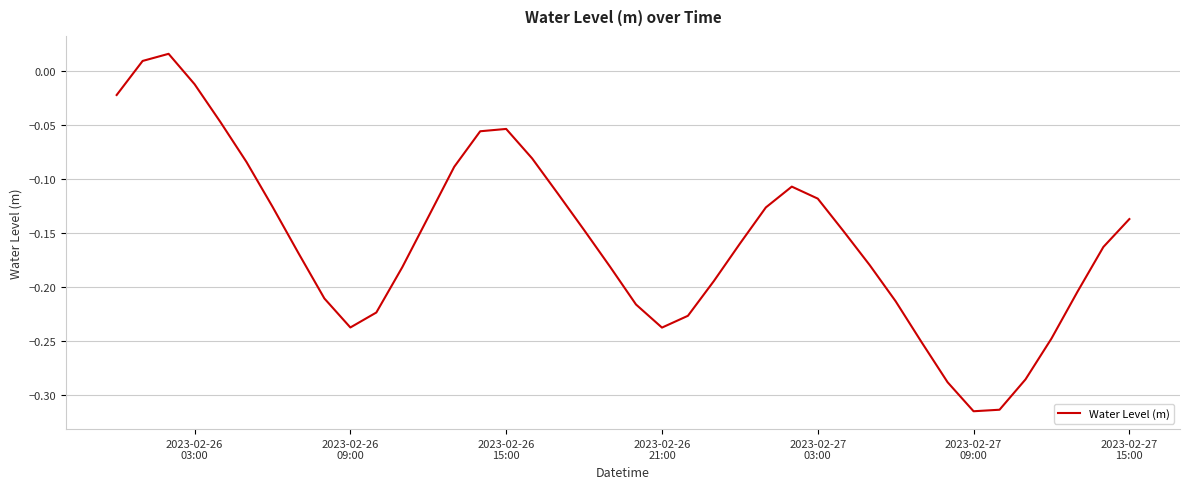

What is the difference between the maximum and minimum values?

0.3